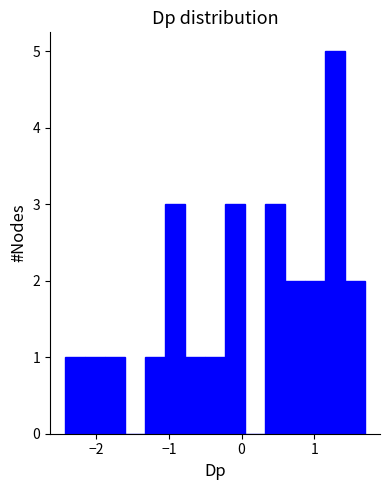

Around what value on the x-axis is the tallest bar? Give the approximate position of its centre, as read against the axis.

1.3